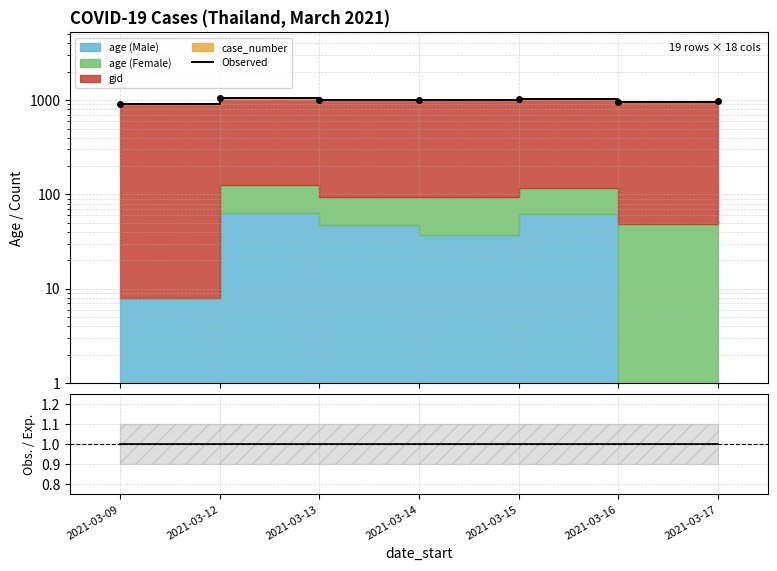

What is the average value of the Observed series?

989